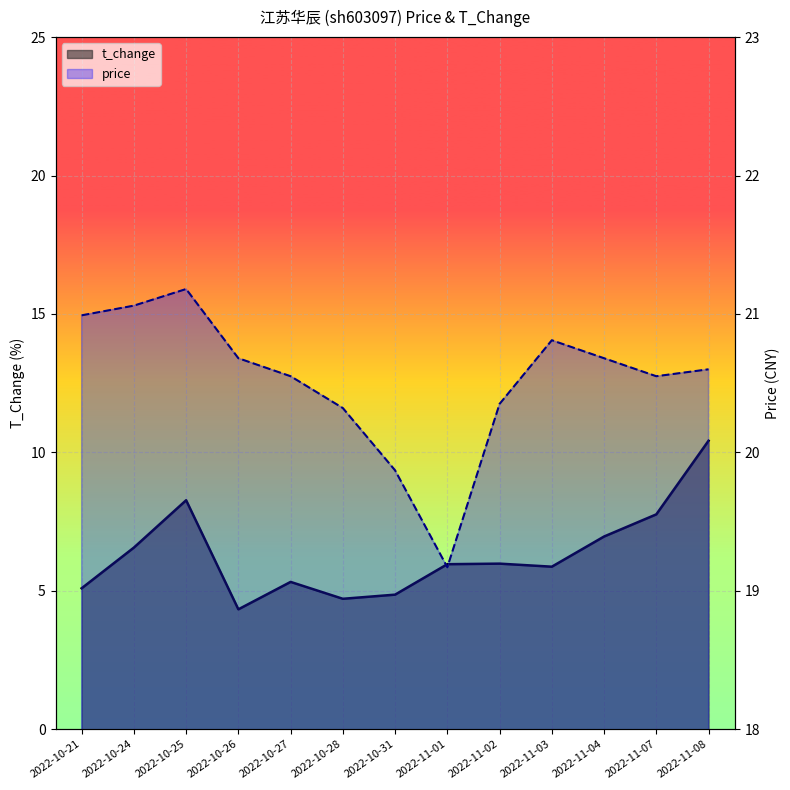

What position from the right is 2022-11-03?

4